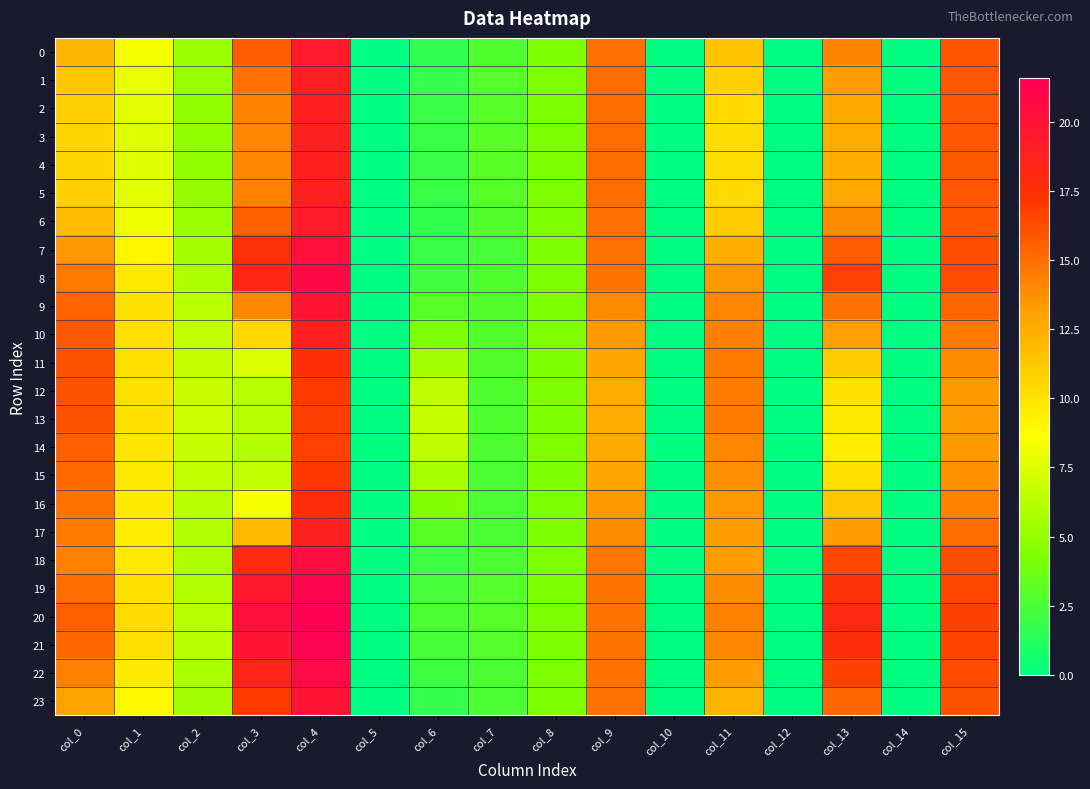

List the series in order of their peak value, highest first.

20, 21, 19, 8, 22, 18, 7, 23, 9, 0, 6, 1, 2, 5, 17, 3, 10, 4, 16, 11, 15, 12, 13, 14